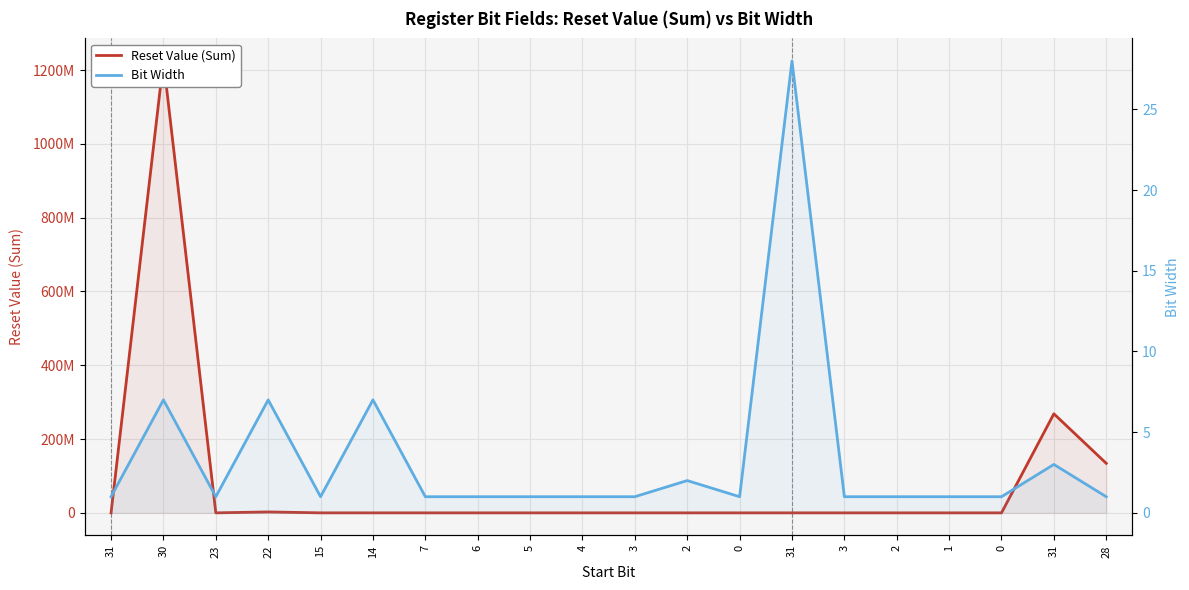

Reading right to left, transcribe all the data shown in this chart.

Reset Value (Sum): 134217728	268435456	0	2	0	0	0	1	0	0	16	0	0	0	2560	0	2490368	0	1224736768	0
Bit Width: 1	3	1	1	1	1	28	1	2	1	1	1	1	1	7	1	7	1	7	1